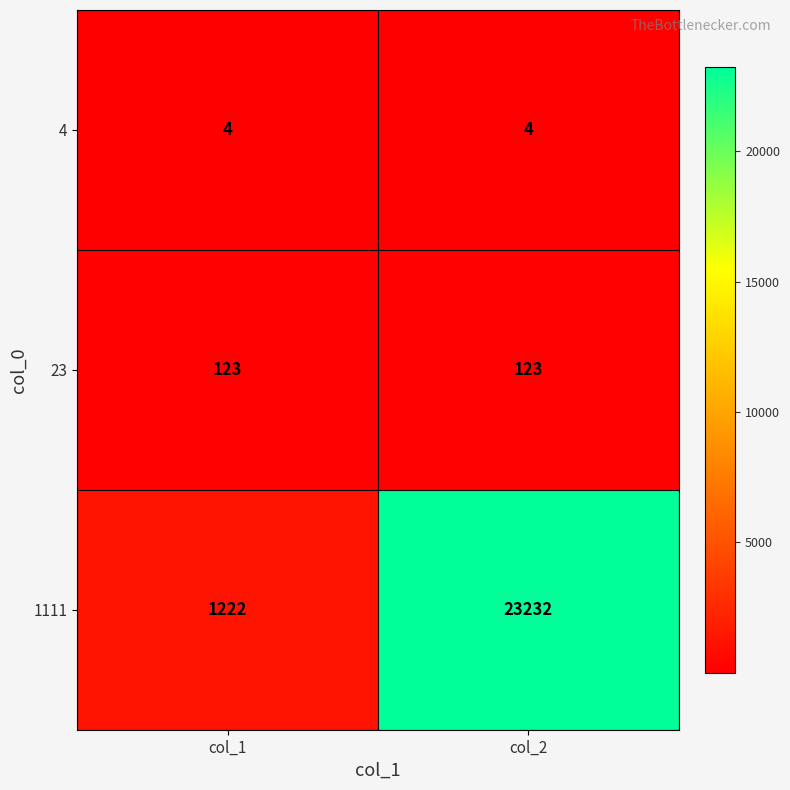

At which category is the sum across all series the highest?

col_2